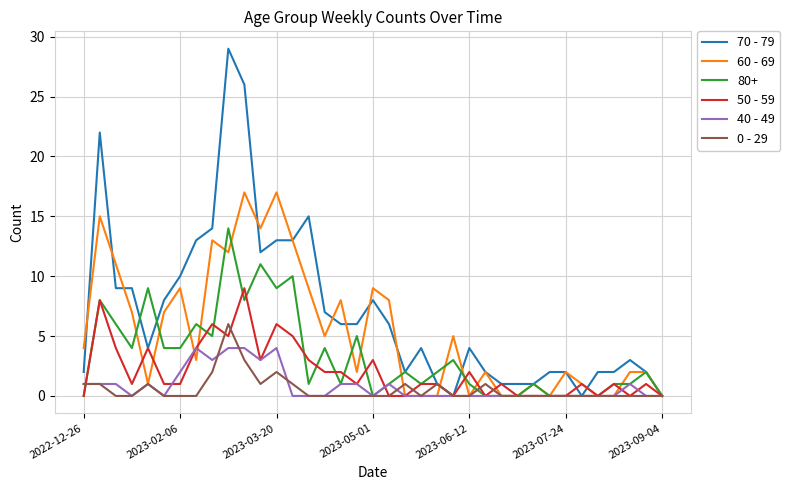

Which series has the largest range (max minus min)?

70 - 79